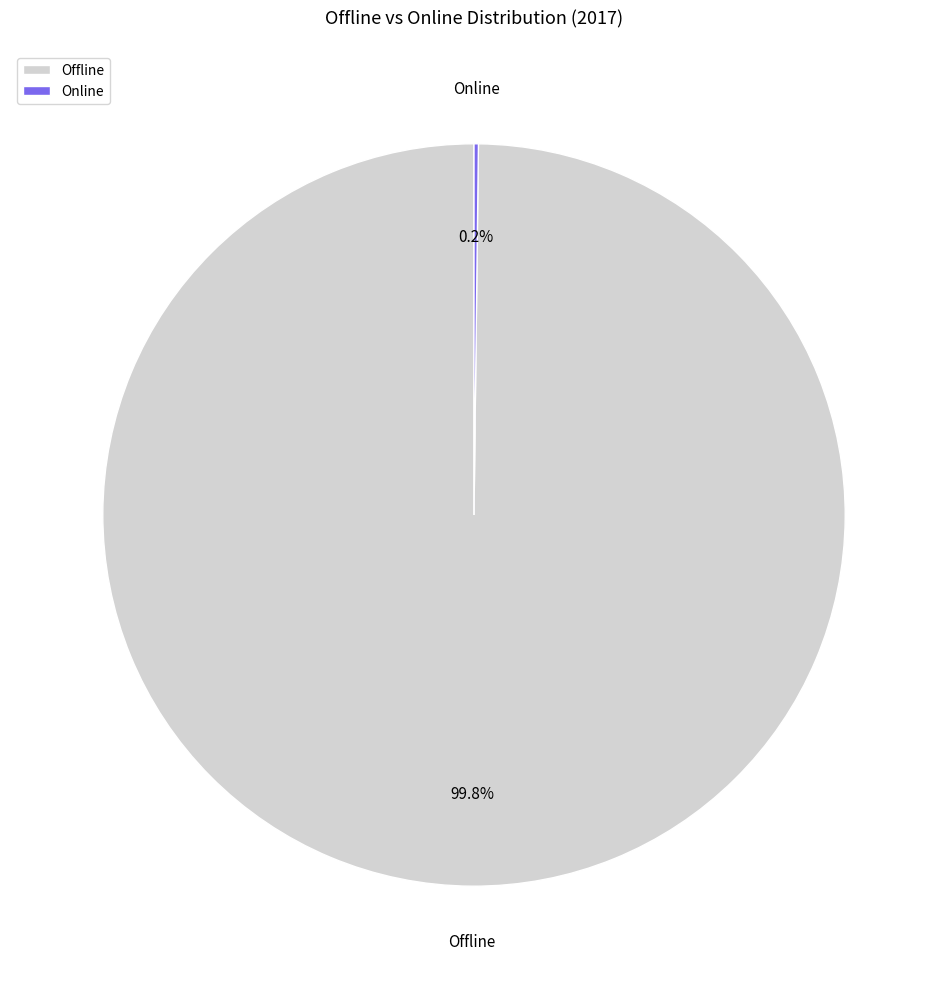

Is Offline the majority of the pie?

Yes